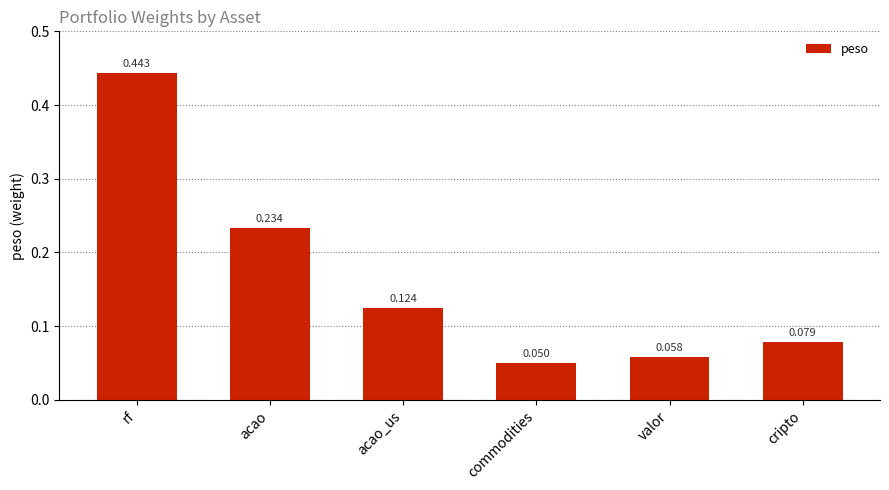

At which label is the value closest to 0?

commodities